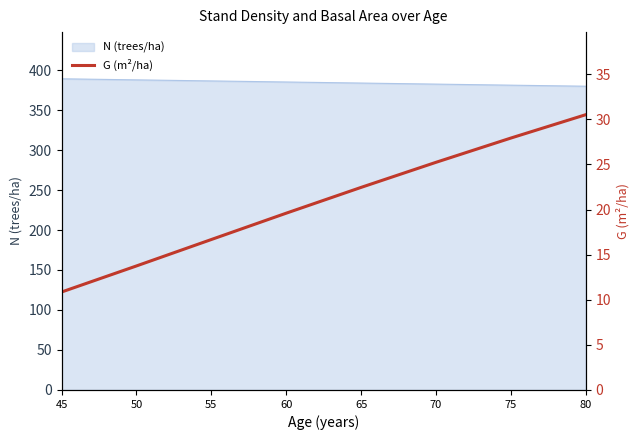

What value does the data have at 50?

13.8